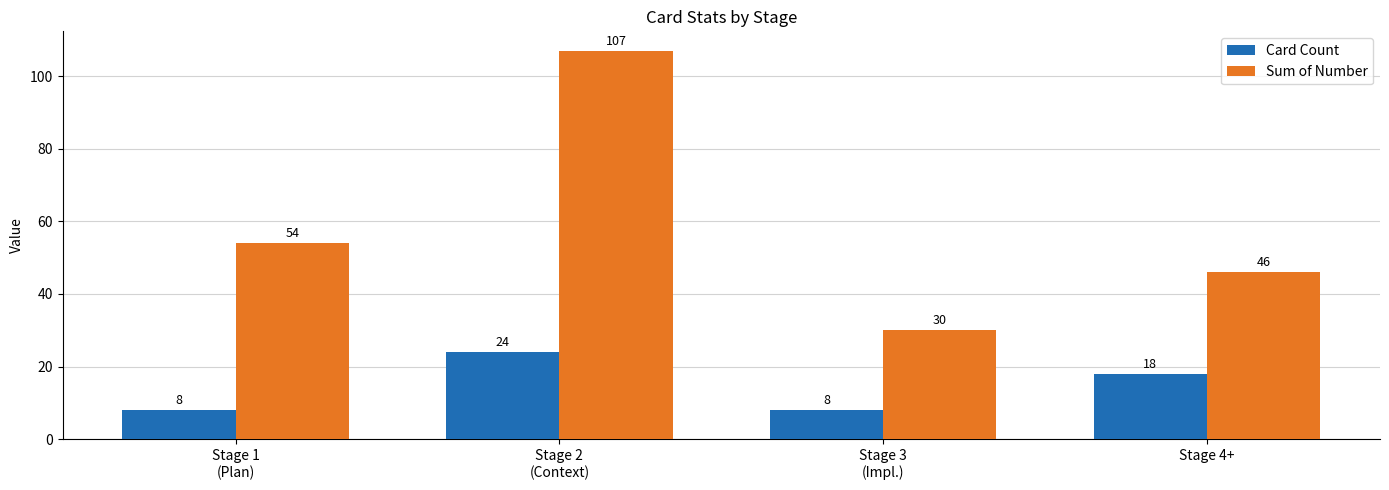

What is the label of the 4th bar from the left?

Stage 4+